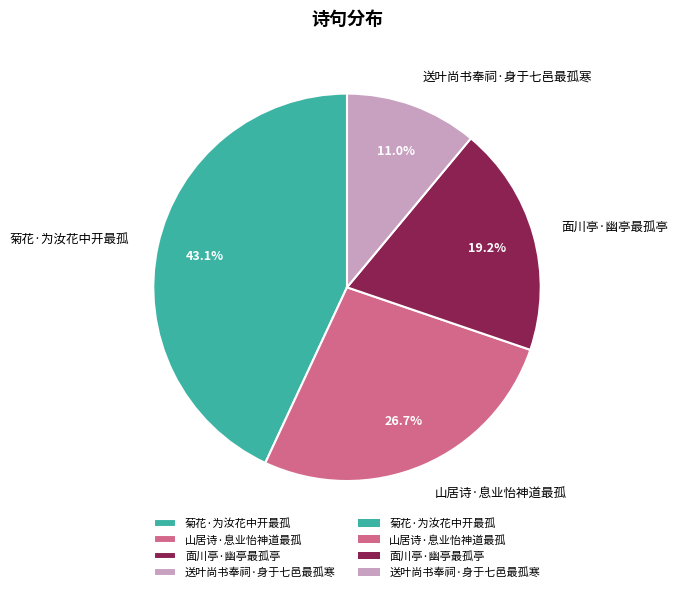

Is there any slice that represents more than half of the pie?

No